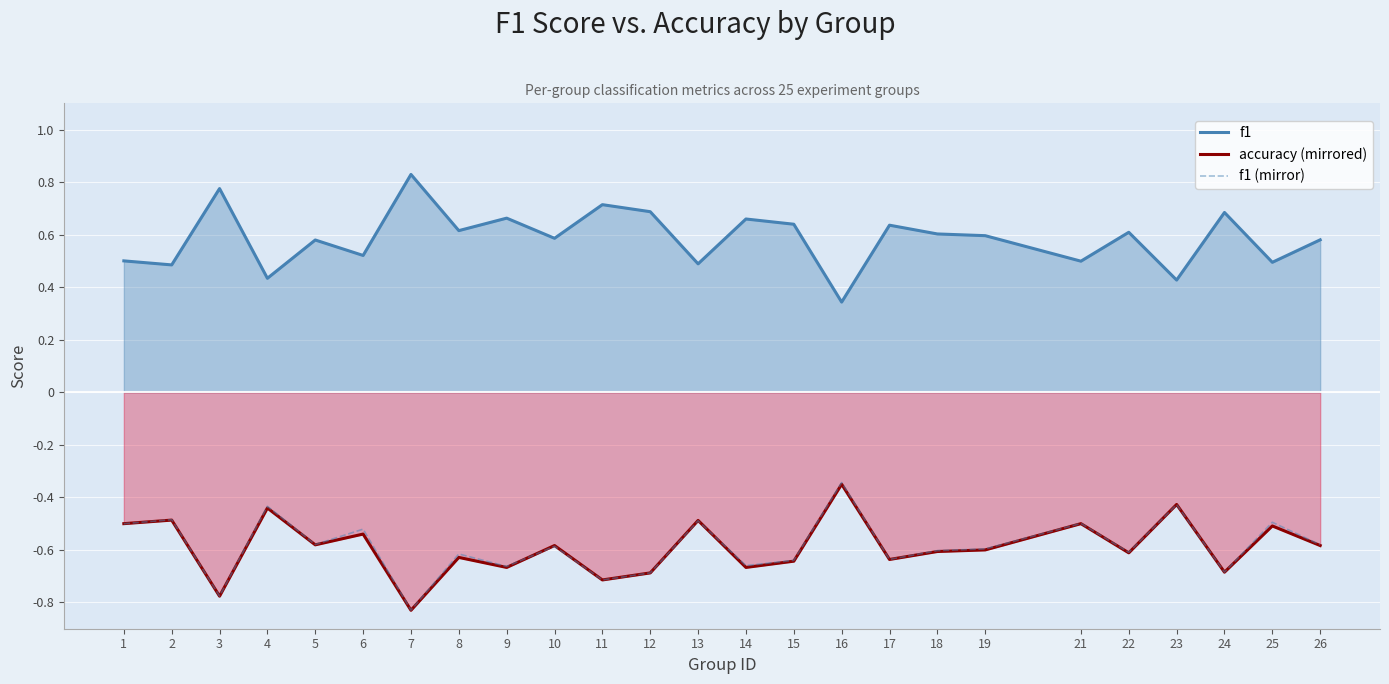

Between 5 and 12, which series saw the biggest shift?

f1